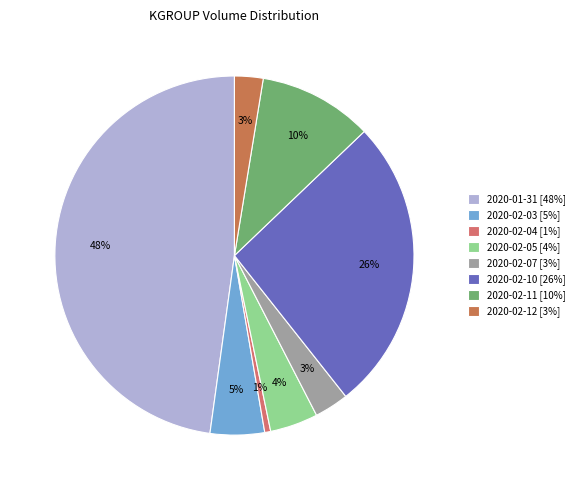

To the nearest percent, what is the difference between the largest and smallest slice percentages?

47%